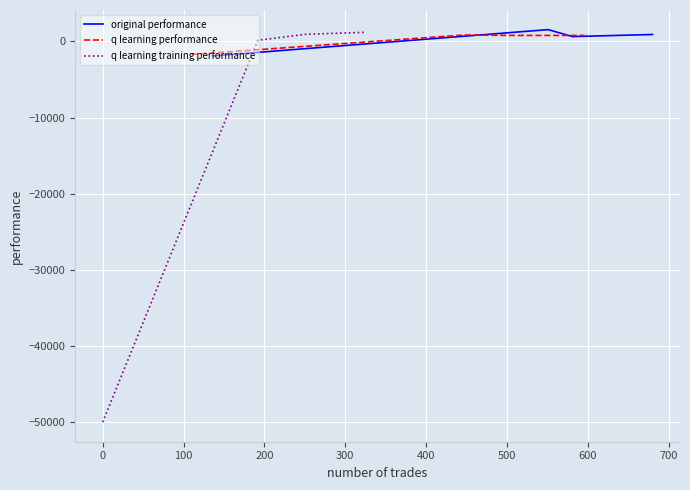

How many positive values does the q learning performance series have?

3